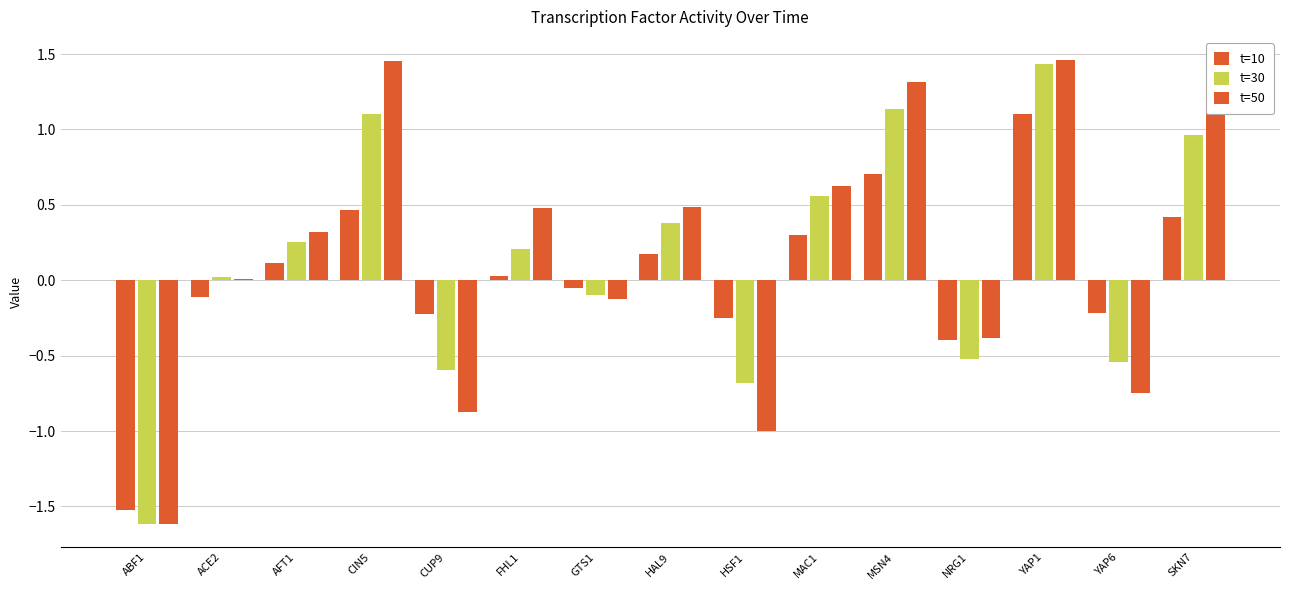

At MAC1, list the series in order from largest to smallest.

t=50, t=30, t=10